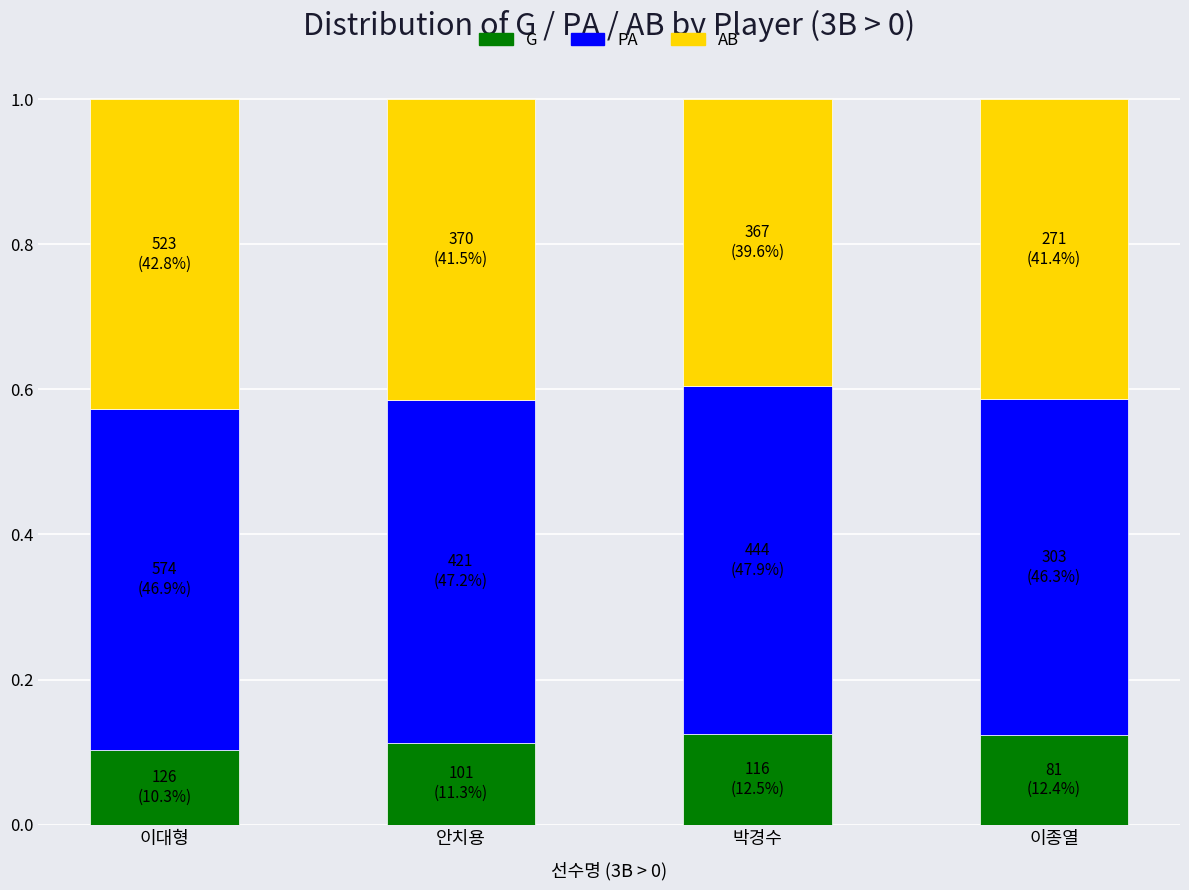

What is the total value across all series at 안치용?

1.0